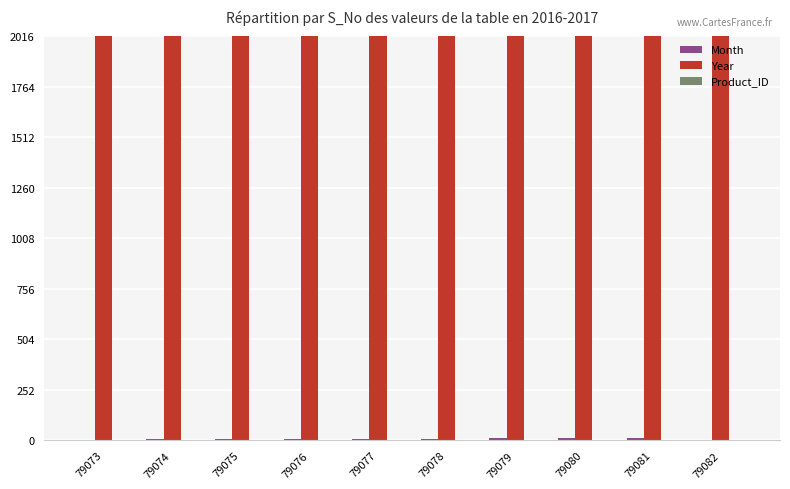

The value of Year at 79082 is 3499. True or false?

False